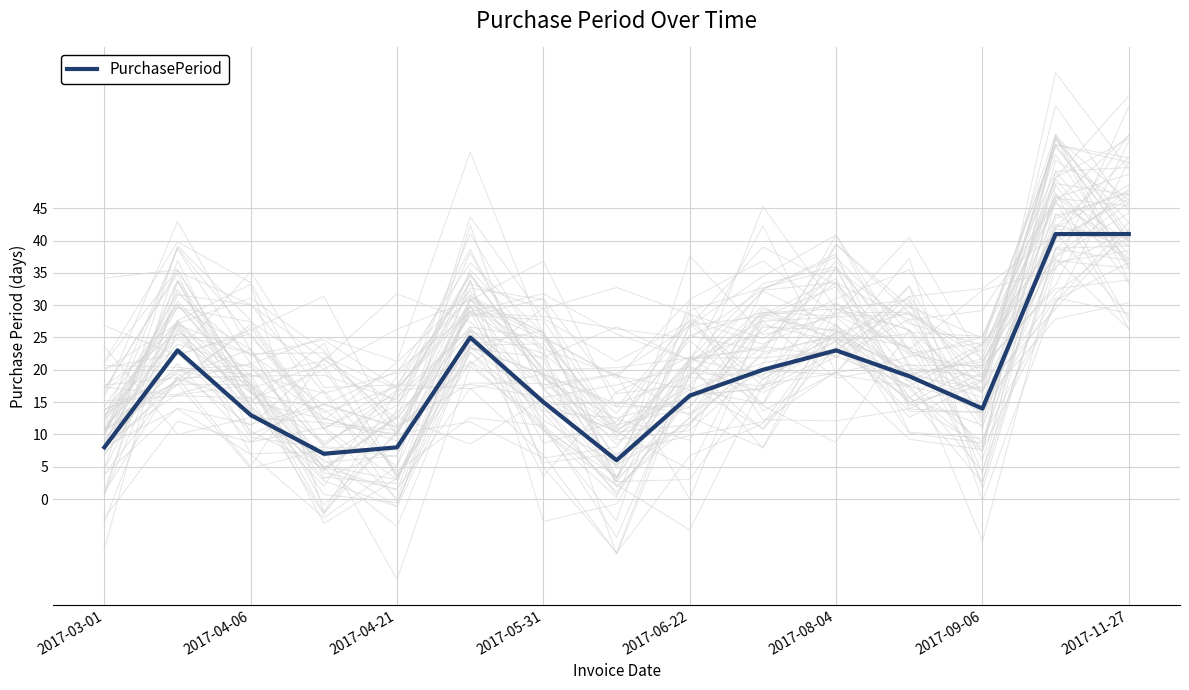

How many data points are above 16?

7